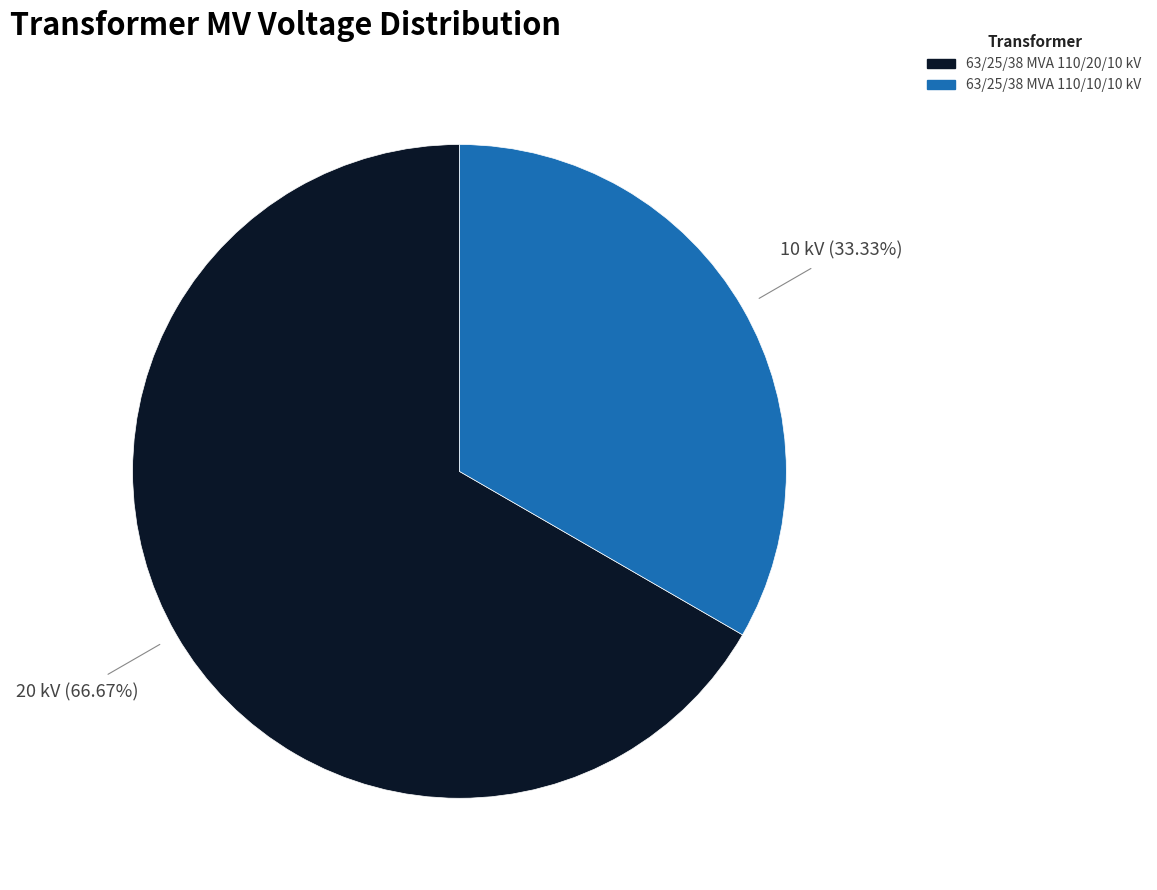

Rank the categories by value from highest to lowest.

63/25/38 MVA 110/20/10 kV, 63/25/38 MVA 110/10/10 kV